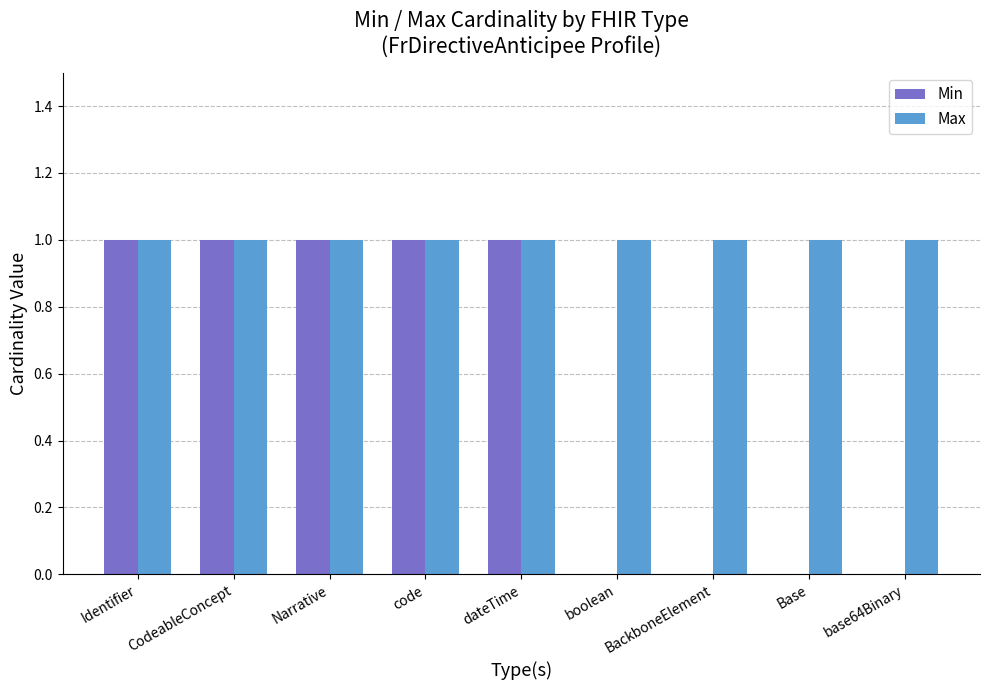

What are all the series names shown in the legend?

Min, Max